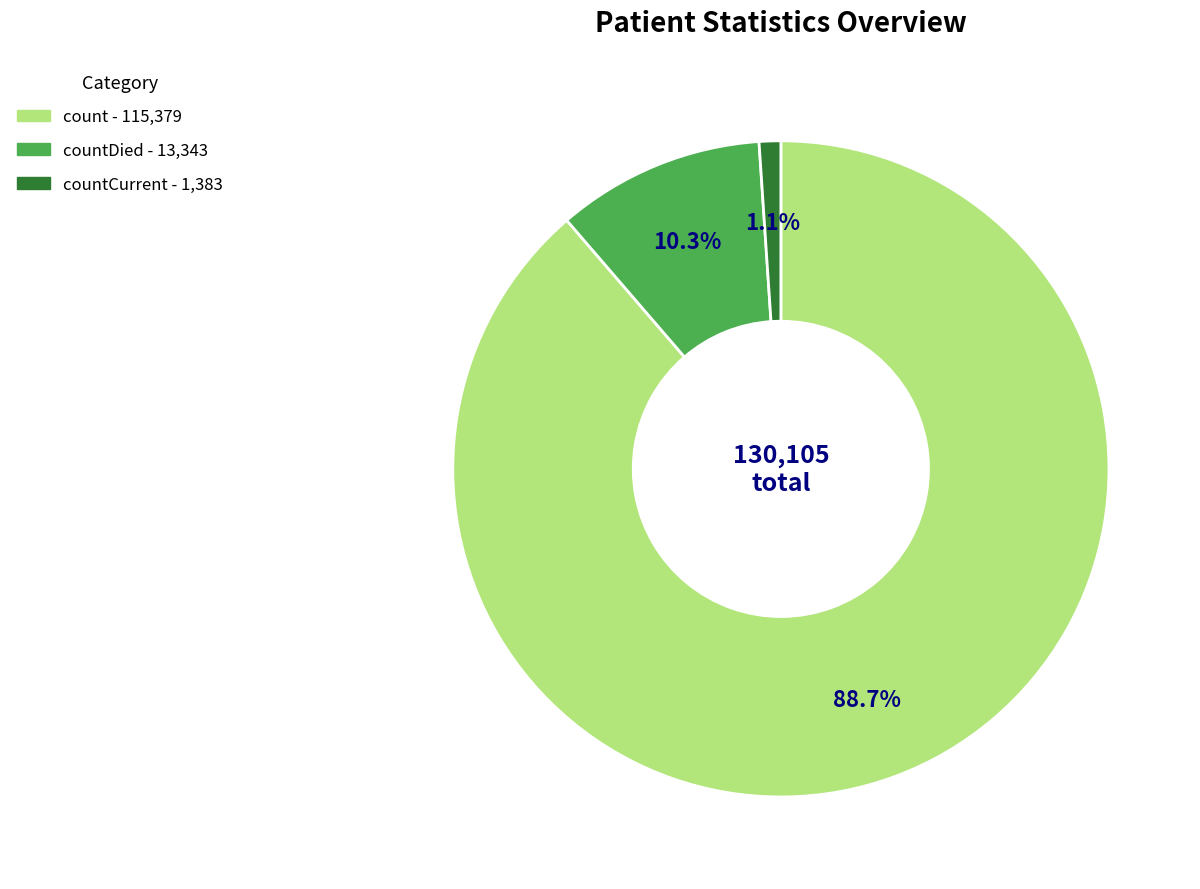

Count the number of slices in the pie.

3